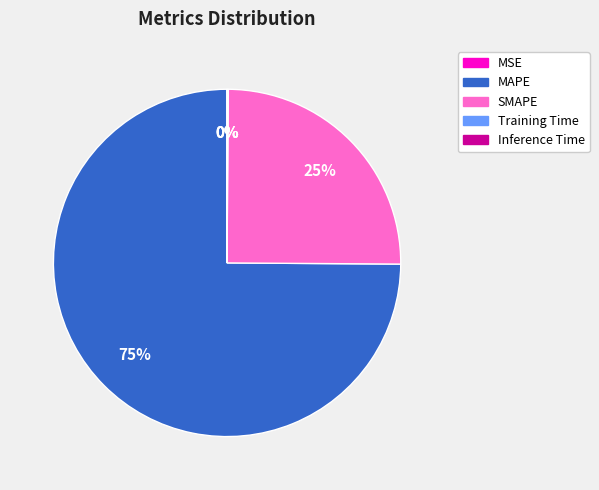

The MAPE slice represents 62% of the pie. True or false?

False